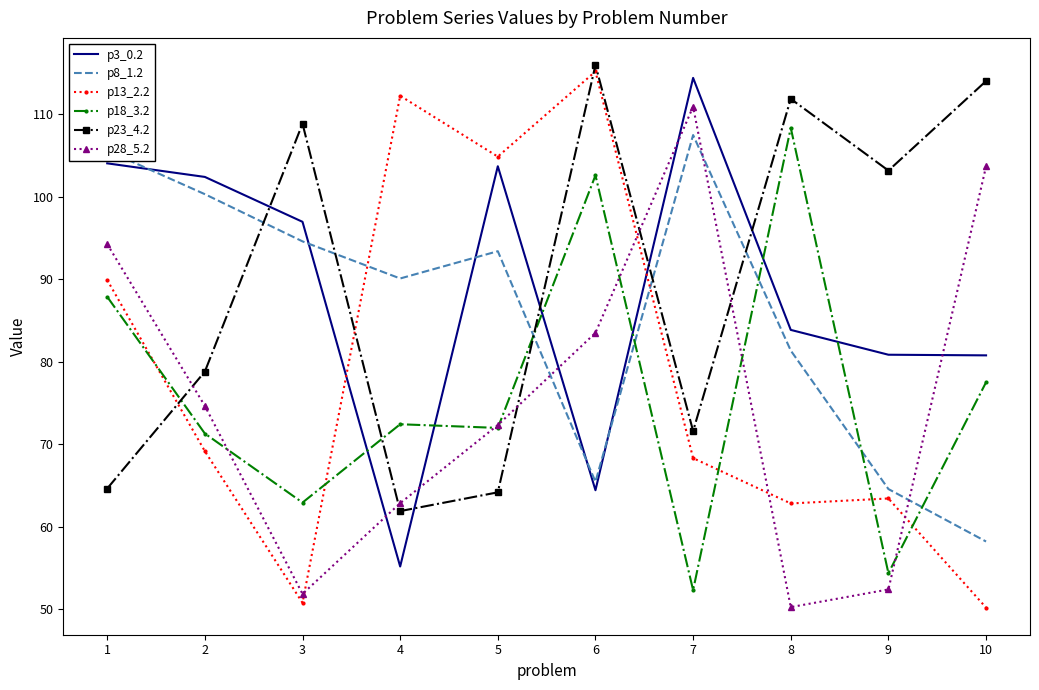

List the series in order of their peak value, highest first.

p23_4.2, p13_2.2, p3_0.2, p28_5.2, p18_3.2, p8_1.2